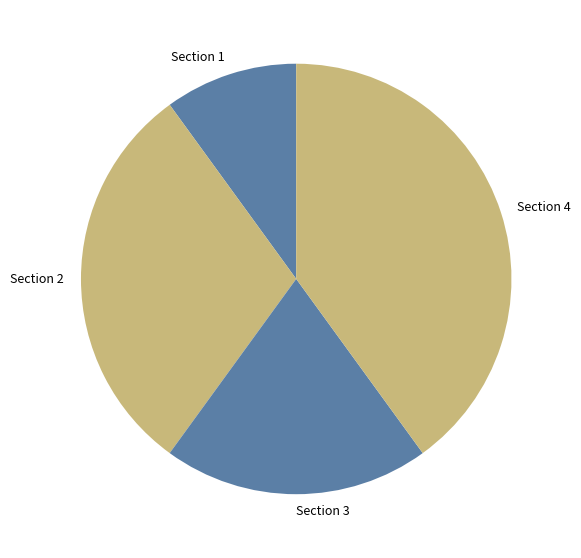

Is the sum of Section 1 and Section 2 greater than half?

No